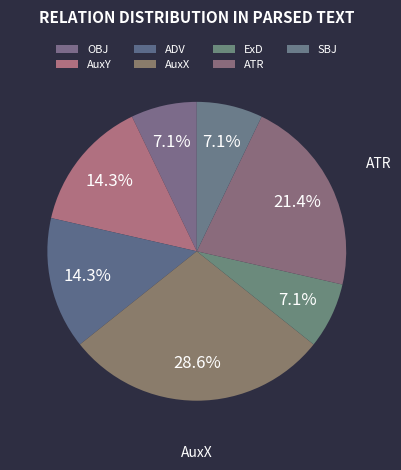

How many slices are in this pie chart?

7